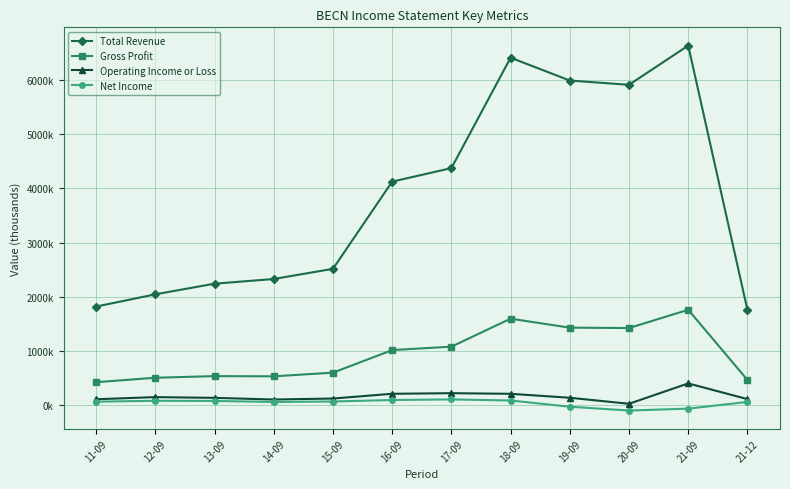

Is this an area chart (filled region under the line)?

No